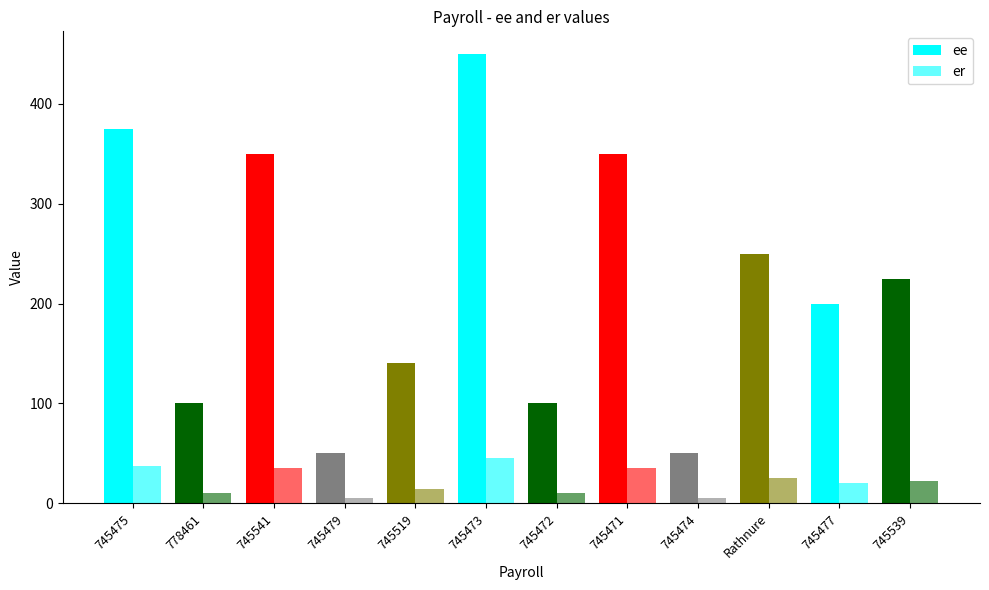

How many values in the er series exceed 22?

6